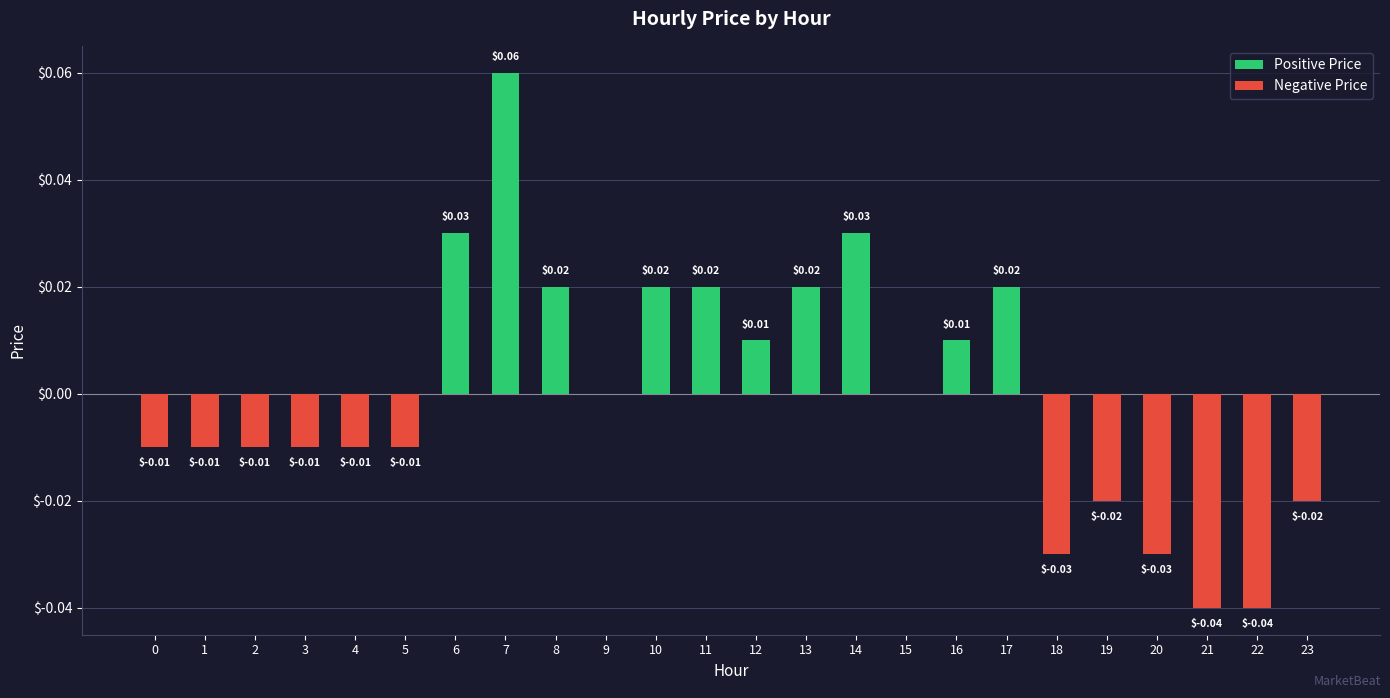

List the series in order of their overall mean, lowest first.

Negative Price, Positive Price